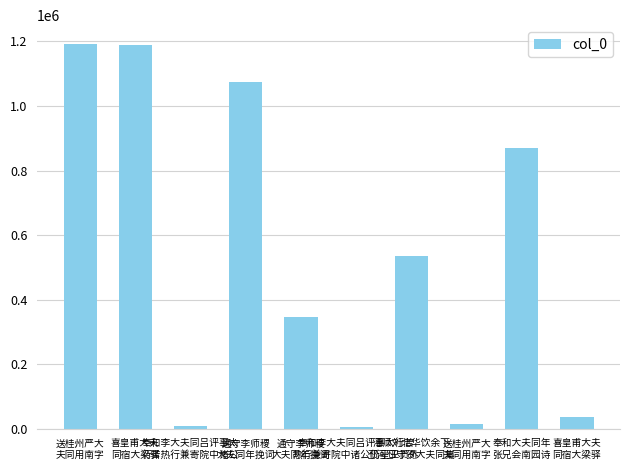

Rank the categories by value from highest to lowest.

送桂州严大
夫同用南字, 喜皇甫大夫
同宿大梁驿, 通守李师稷
大夫同年挽词, 奉和大夫同年
张兄会南园诗, 漕师刘北华饮余下
邳河邳守贺大夫同集, 通守李师稷
大夫同年挽词, 喜皇甫大夫
同宿大梁驿, 送桂州严大
夫同用南字, 奉和李大夫同吕评事太
行苦热行兼寄院中诸公, 奉和李大夫同吕评事太行苦
热行兼寄院中诸公仍呈王员外